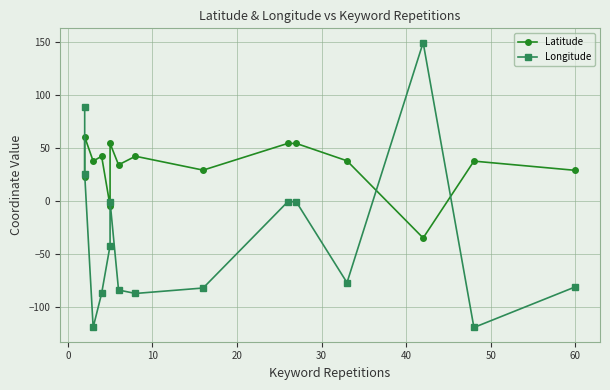

The Latitude series shows 58.9 at 0. True or false?

False